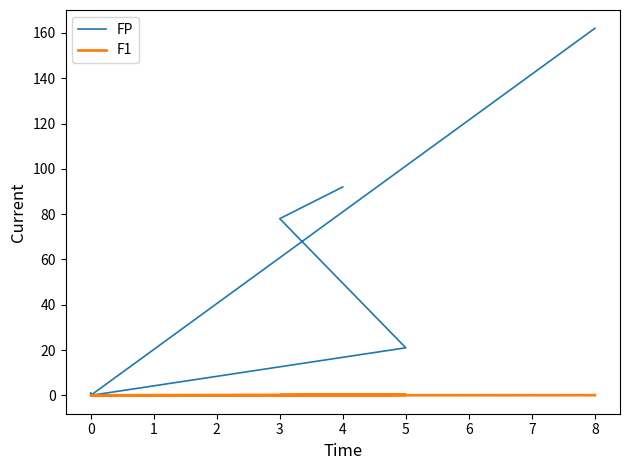

The FP series shows 41.0 at 4. True or false?

False